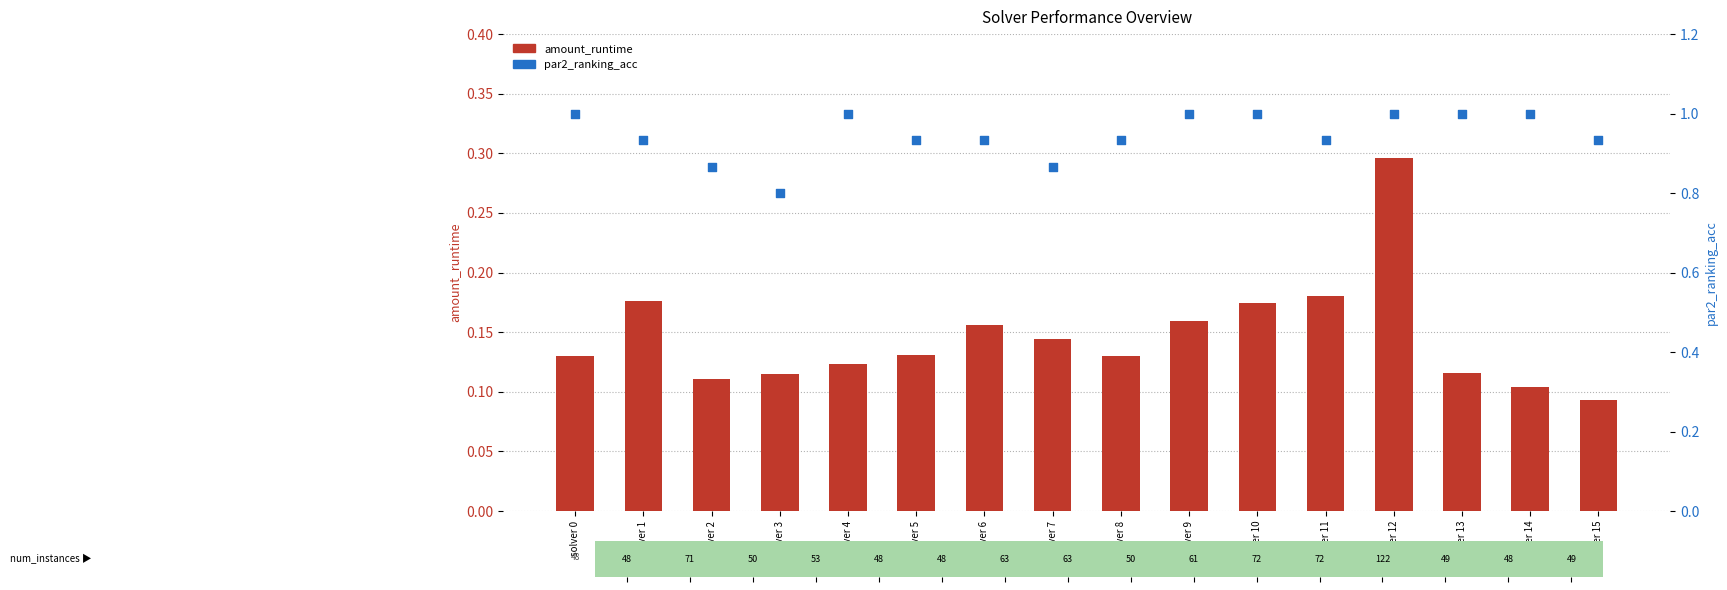

What is the total value across all series at solver 10?

1.2